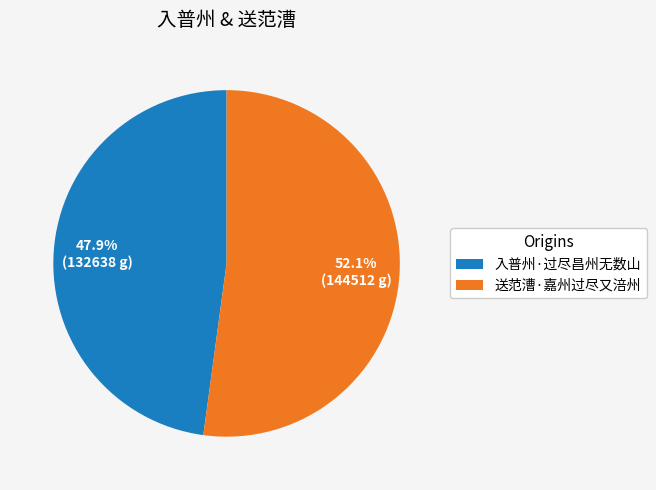

Count the number of slices in the pie.

2